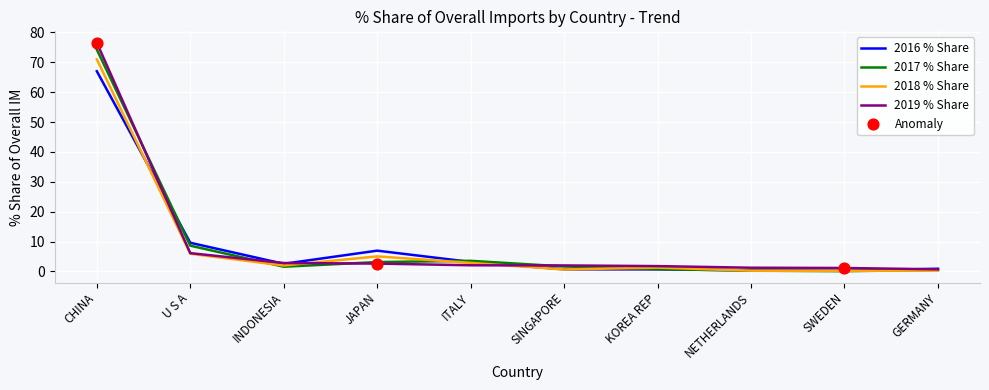

At which category is the sum across all series the highest?

CHINA